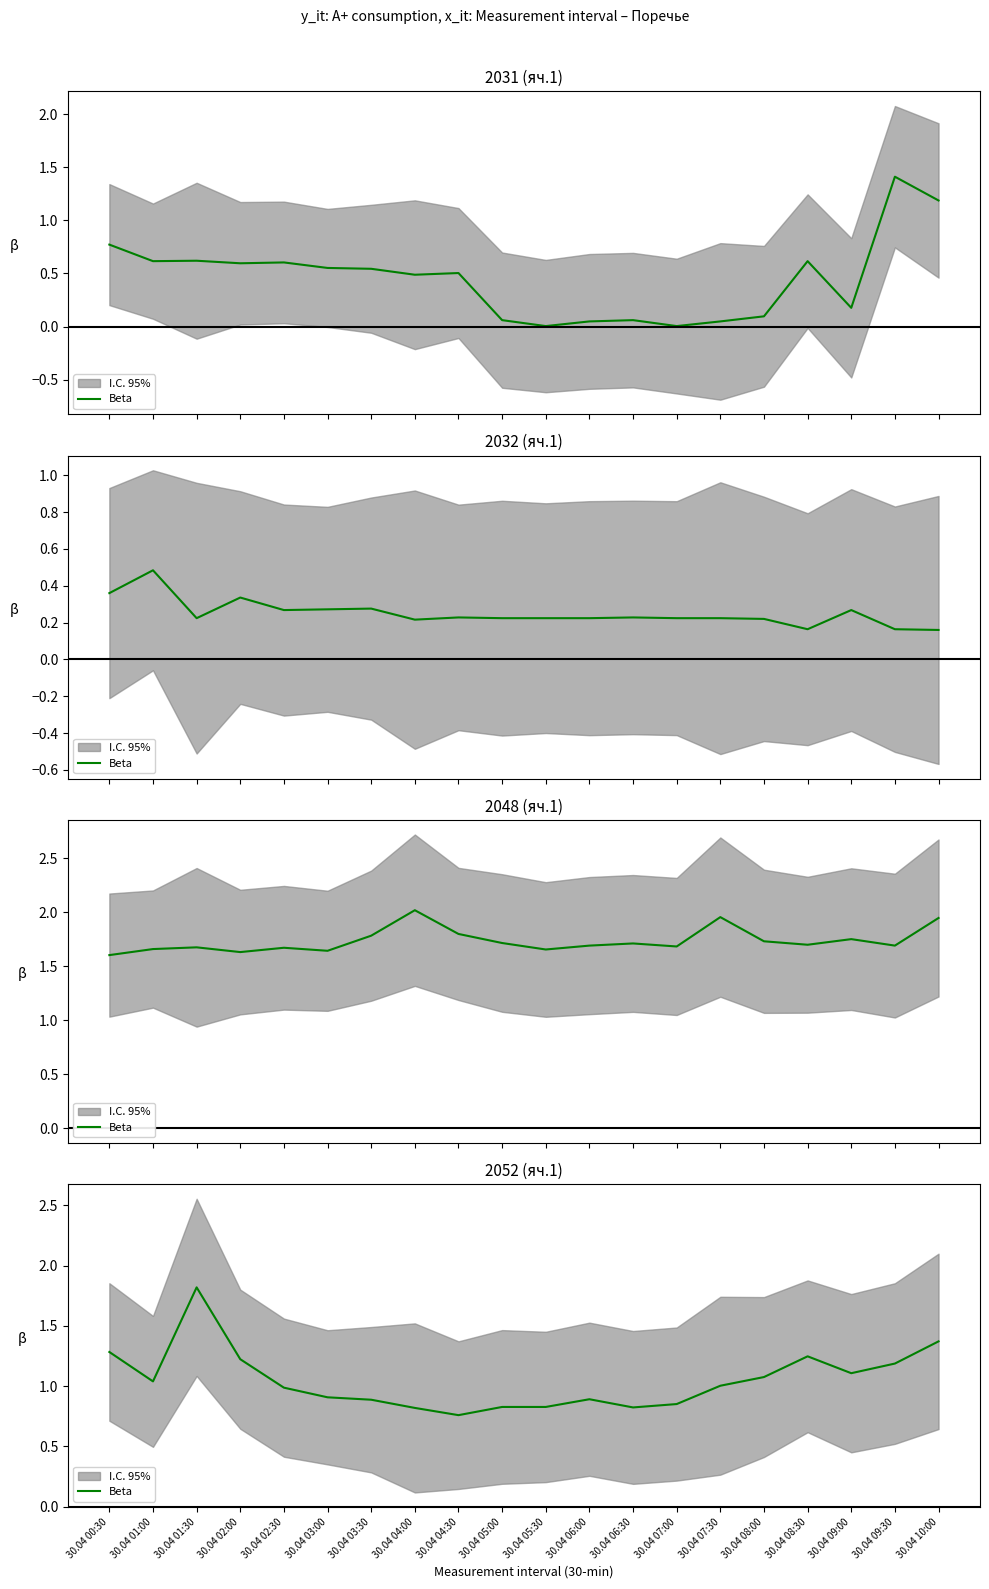

Reading left to right, extract all data points from this chart.

1.3	1.0	1.8	1.2	1.0	0.9	0.9	0.8	0.8	0.8	0.8	0.9	0.8	0.9	1.0	1.1	1.2	1.1	1.2	1.4